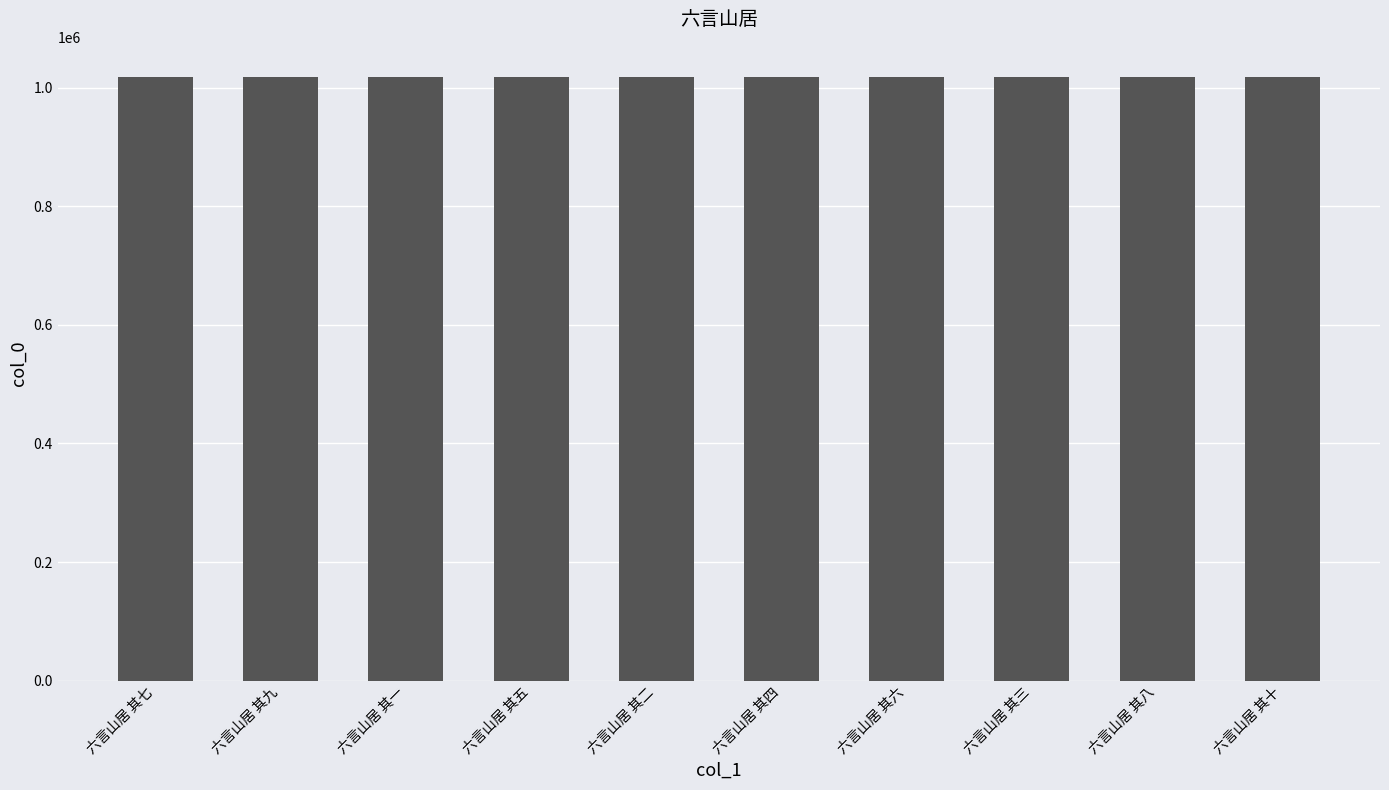

What position from the right is 六言山居 其五?

7